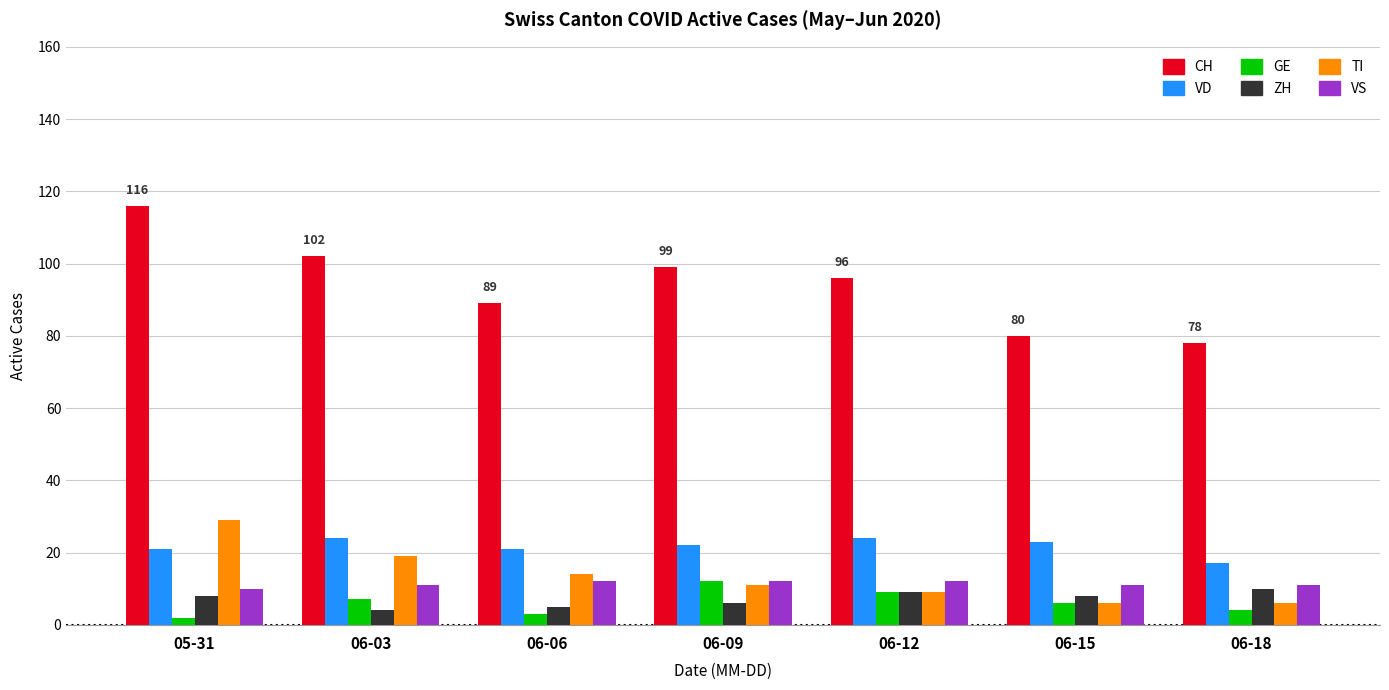

Reading right to left, transcribe all the data shown in this chart.

CH: 06-18=78	06-15=80	06-12=96	06-09=99	06-06=89	06-03=102	05-31=116
VD: 06-18=17	06-15=23	06-12=24	06-09=22	06-06=21	06-03=24	05-31=21
GE: 06-18=4	06-15=6	06-12=9	06-09=12	06-06=3	06-03=7	05-31=2
ZH: 06-18=10	06-15=8	06-12=9	06-09=6	06-06=5	06-03=4	05-31=8
TI: 06-18=6	06-15=6	06-12=9	06-09=11	06-06=14	06-03=19	05-31=29
VS: 06-18=11	06-15=11	06-12=12	06-09=12	06-06=12	06-03=11	05-31=10